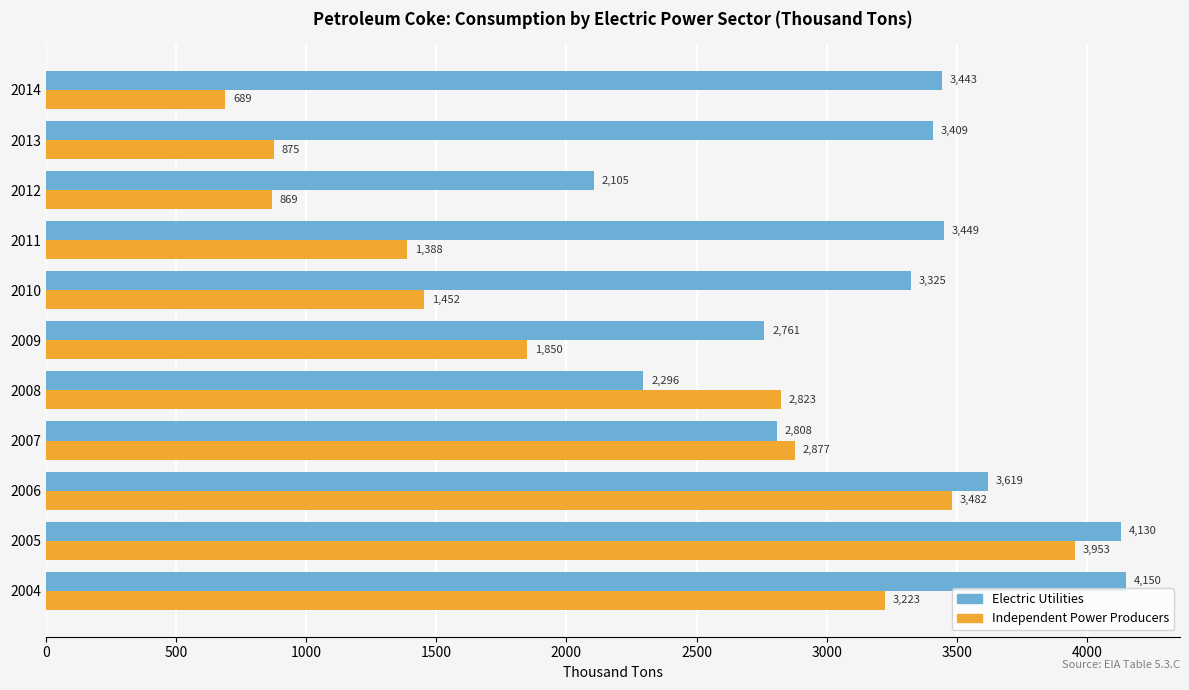

Rank the series by their maximum value, from lowest to highest.

Independent Power Producers, Electric Utilities